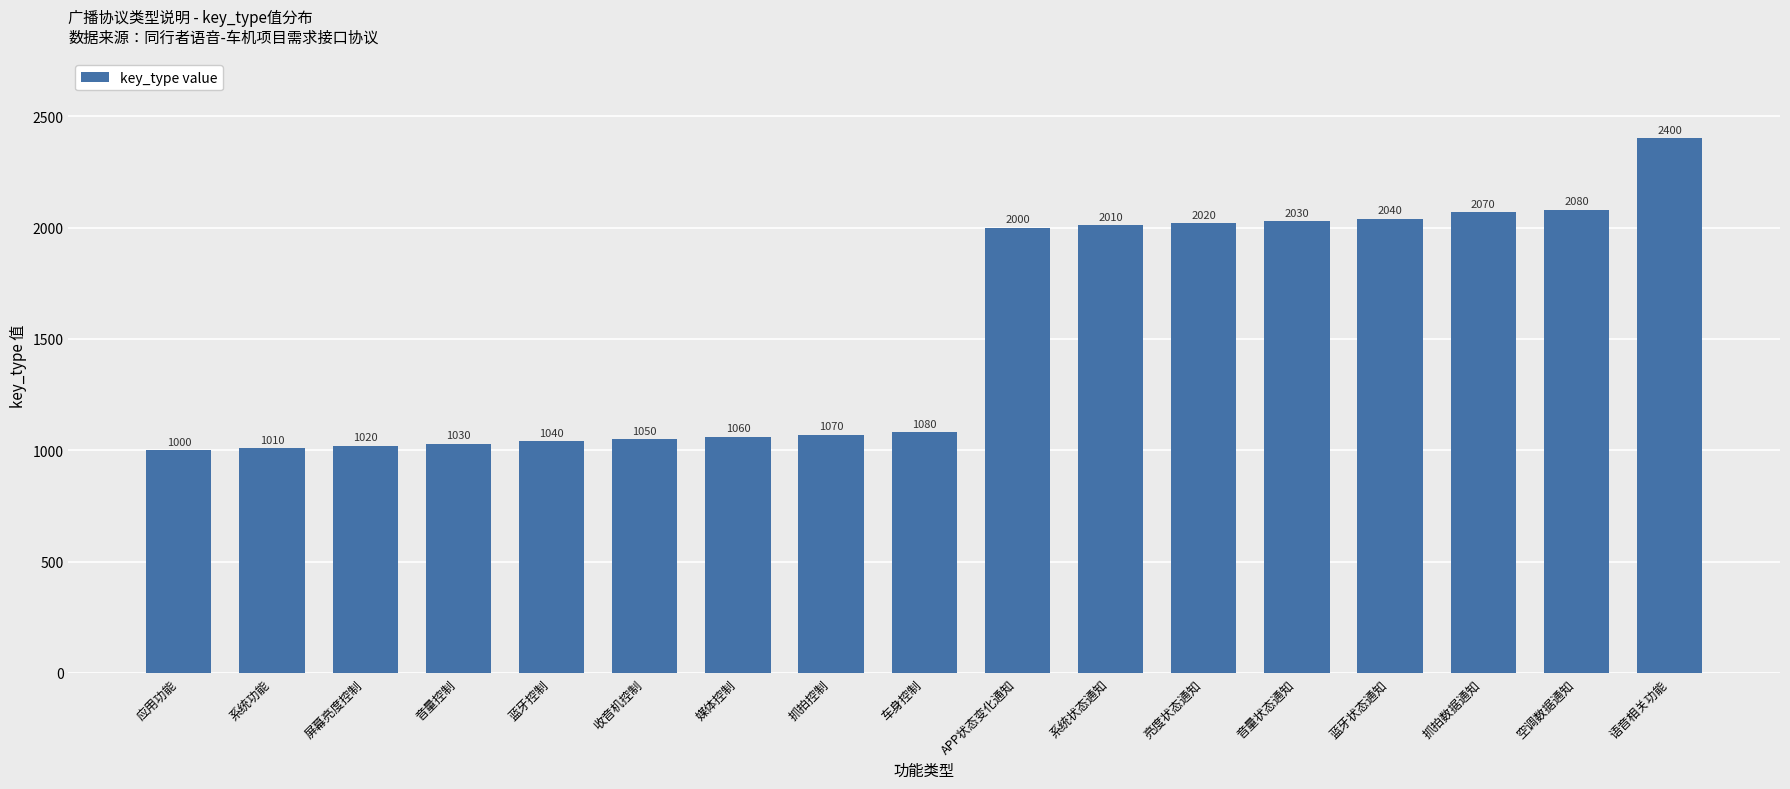

True or false: the data shows 682 at 系统状态通知.

False